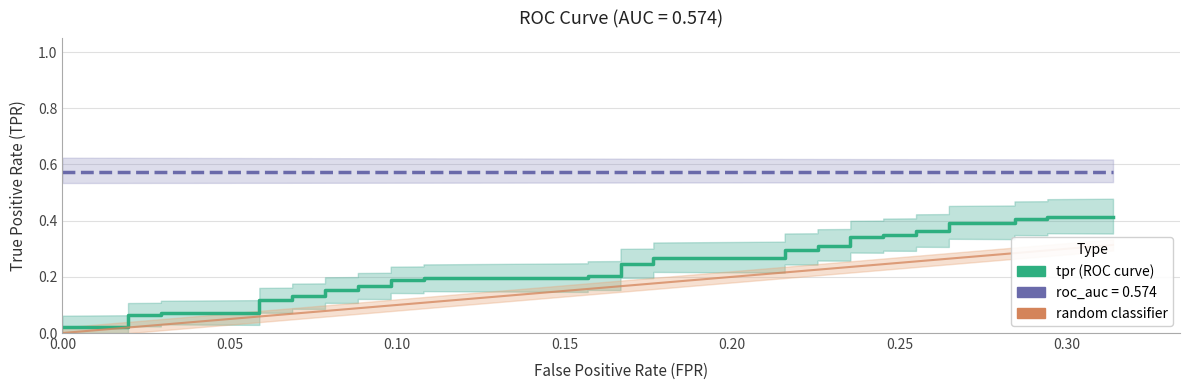

The value of roc_auc at 39 is 0.6. True or false?

True